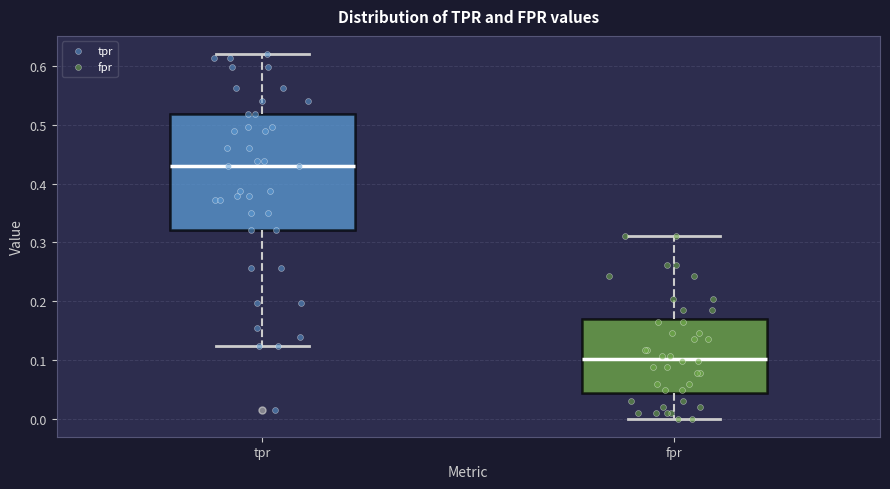

Which box has the lowest median line?

fpr